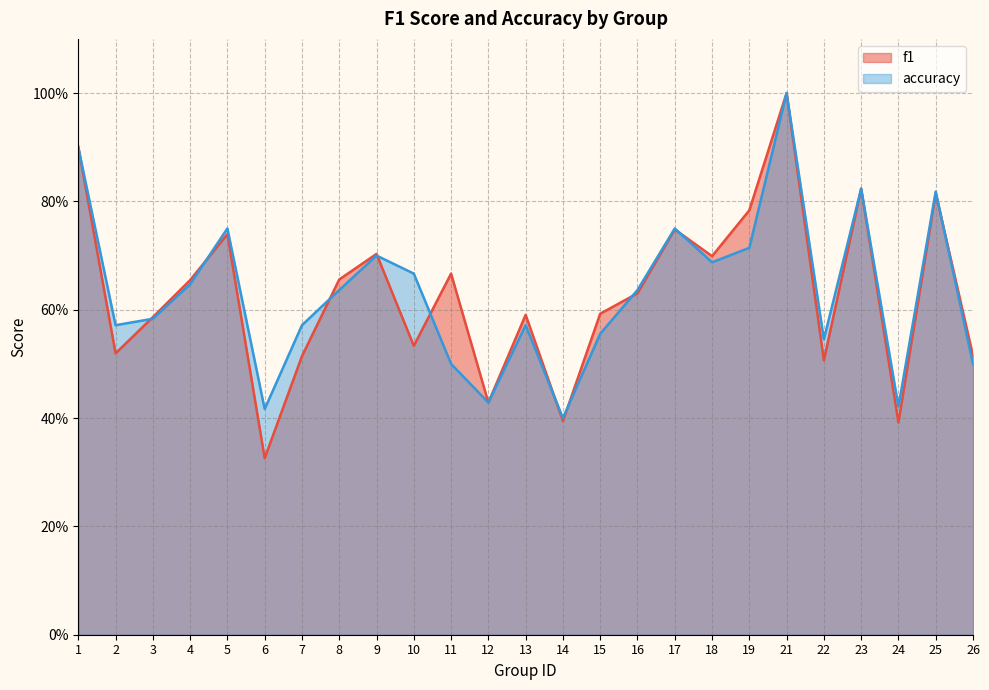

Does the chart have visible grid lines?

Yes